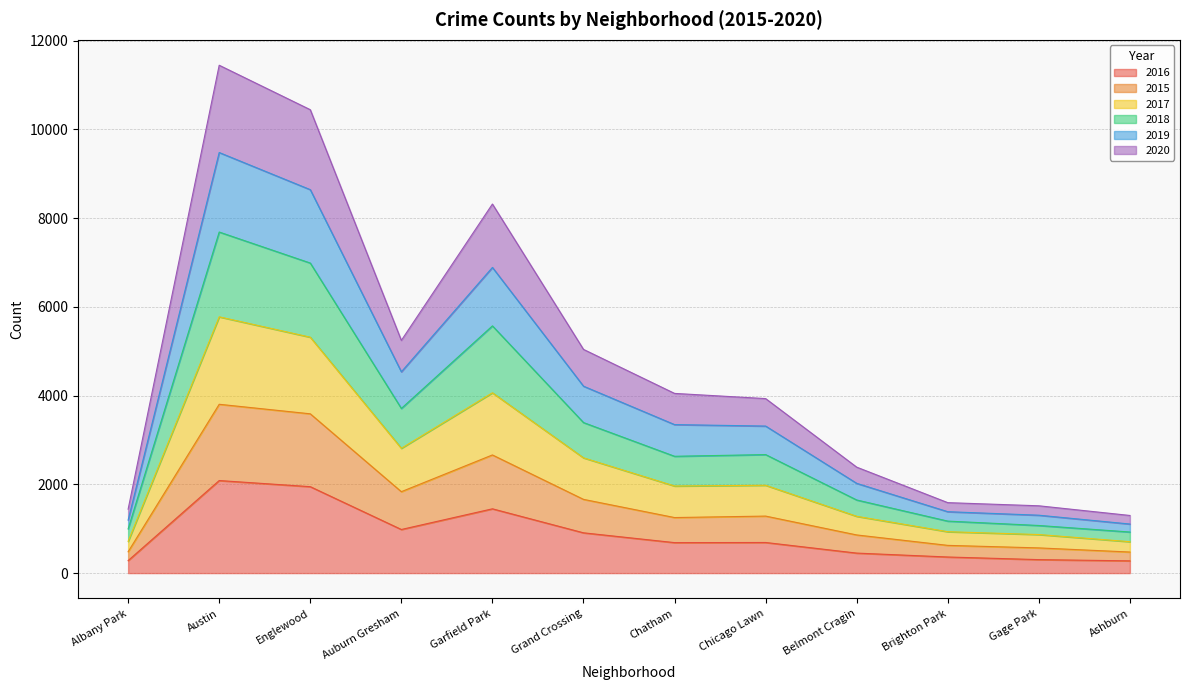

True or false: 2016 has a value of 359 at Grand Crossing.

False